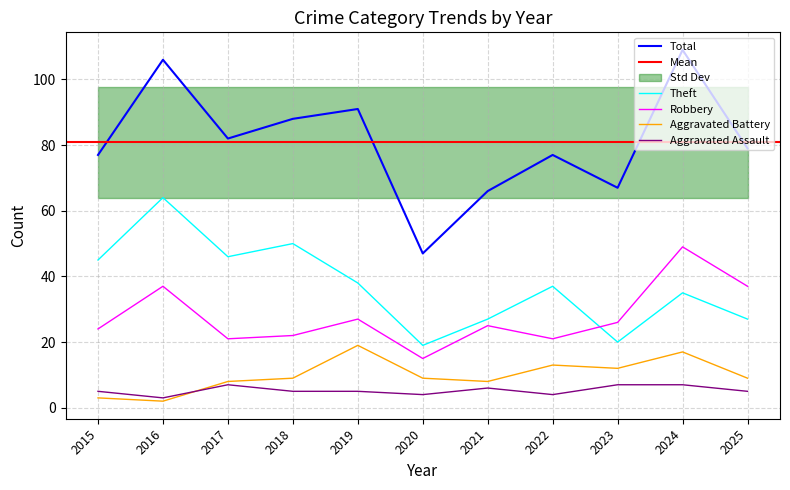

True or false: Robbery and Aggravated Assault cross at least once.

False